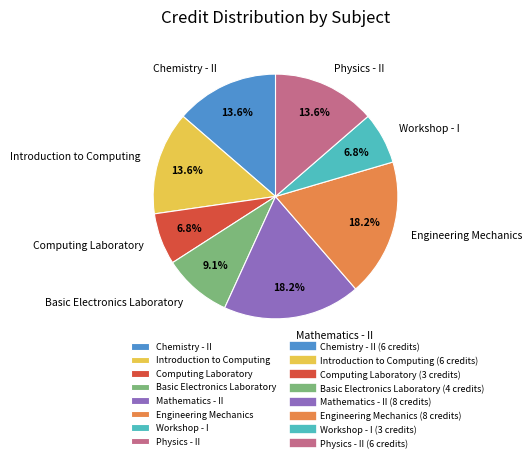

Approximately how many times larger is the value at Chemistry - II compared to Computing Laboratory?

2.0